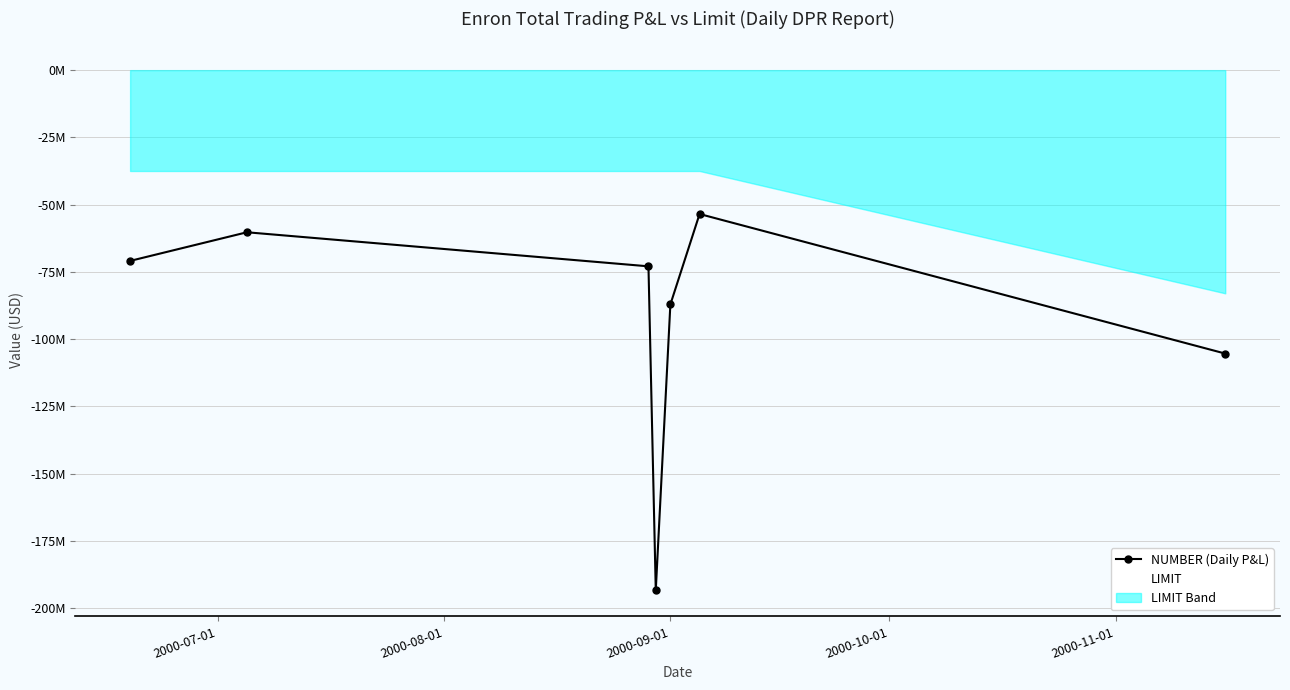

Reading right to left, transcribe all the data shown in this chart.

NUMBER (Daily P&L): -105399000	-53500000	-87134000	-193449000	-72954000	-60289000	-70940000
LIMIT: -83000000	-37500000	-37500000	-37500000	-37500000	-37500000	-37500000